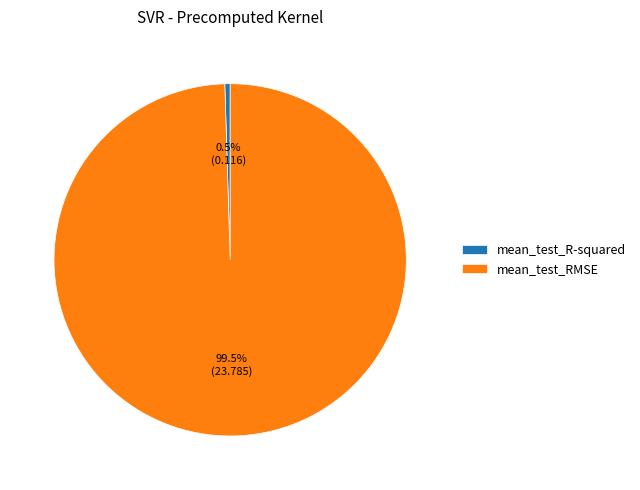

Does mean_test_RMSE account for over 50% of the chart?

Yes